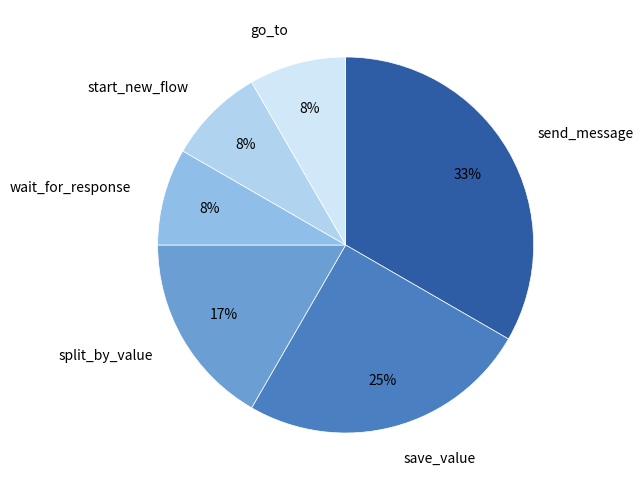

To the nearest percent, what is the difference between the largest and smallest slice percentages?

25%